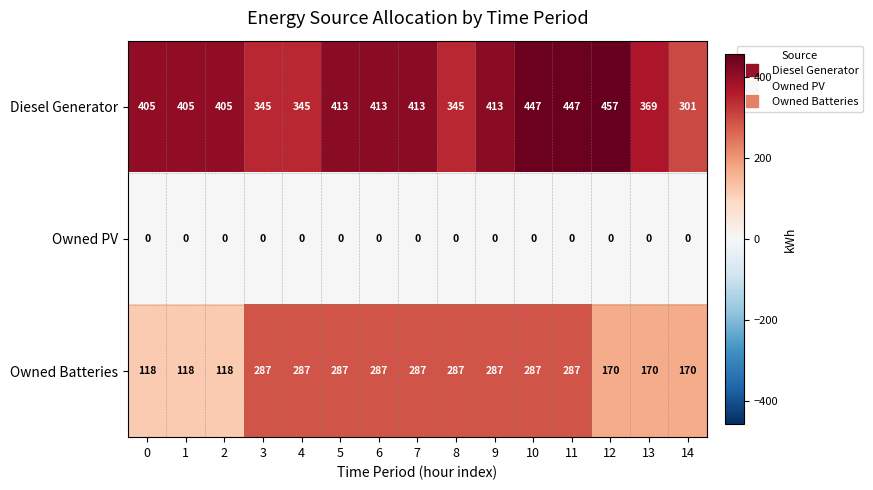

Read the Diesel Generator value at 13, to the nearest 50.

350